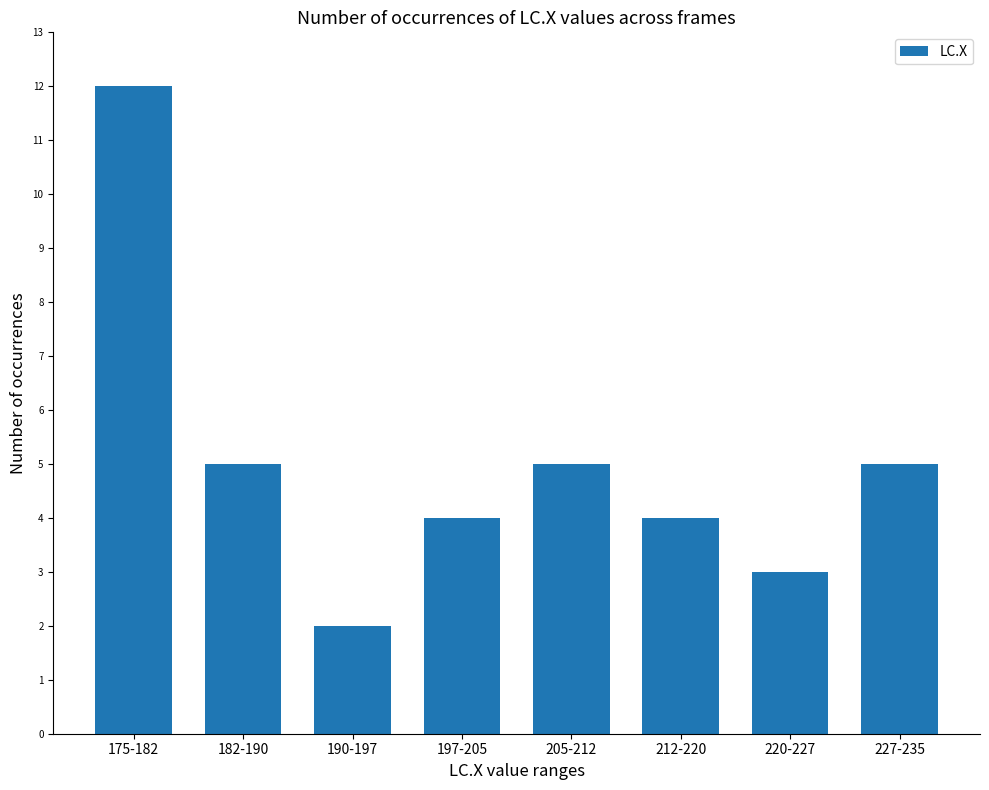

What is the difference between the maximum and minimum values?

10